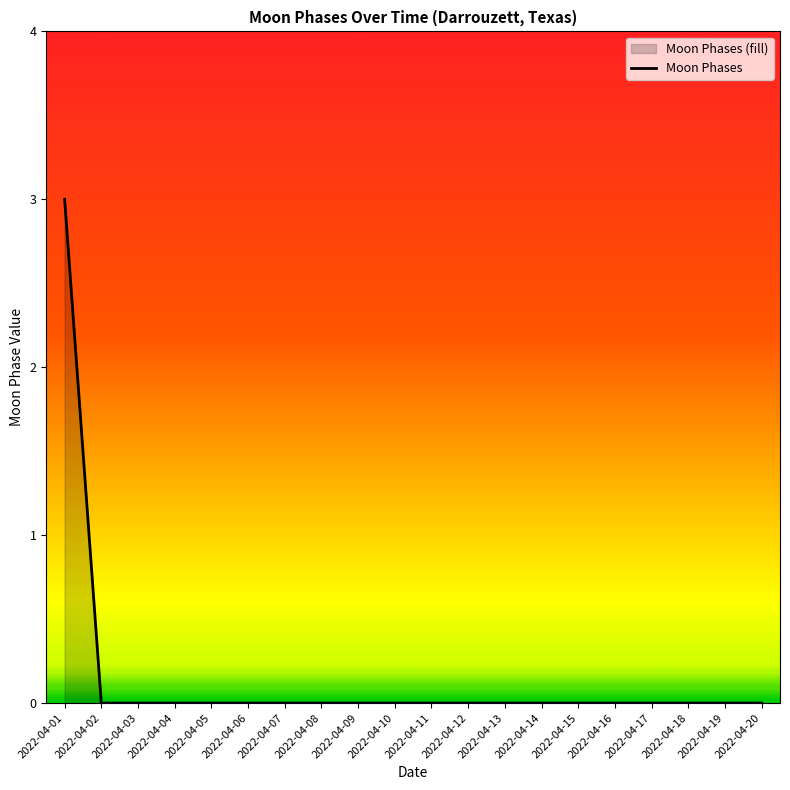

Reading left to right, extract all data points from this chart.

2022-04-01=3	2022-04-02=0	2022-04-03=0	2022-04-04=0	2022-04-05=0	2022-04-06=0	2022-04-07=0	2022-04-08=0	2022-04-09=0	2022-04-10=0	2022-04-11=0	2022-04-12=0	2022-04-13=0	2022-04-14=0	2022-04-15=0	2022-04-16=0	2022-04-17=0	2022-04-18=0	2022-04-19=0	2022-04-20=0